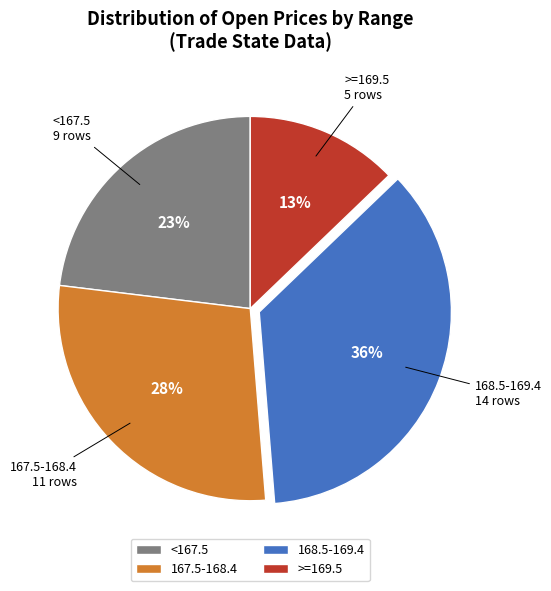

How many segments does this pie chart have?

4